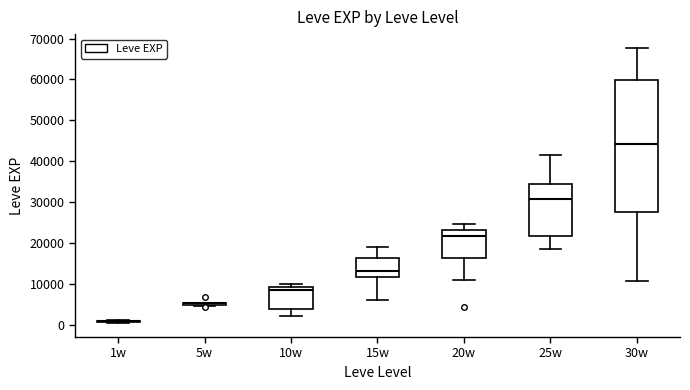

Which box is the tallest, from its lower edge to its upper edge?

30w